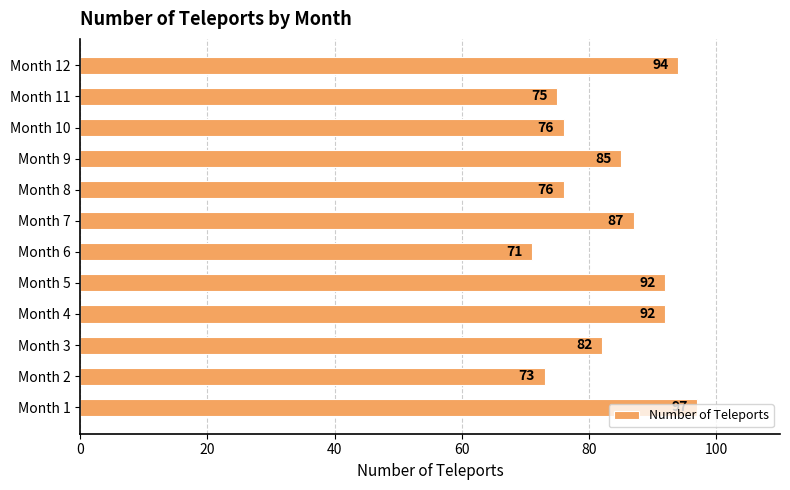

Where is the data nearest to the value 84?

Month 9